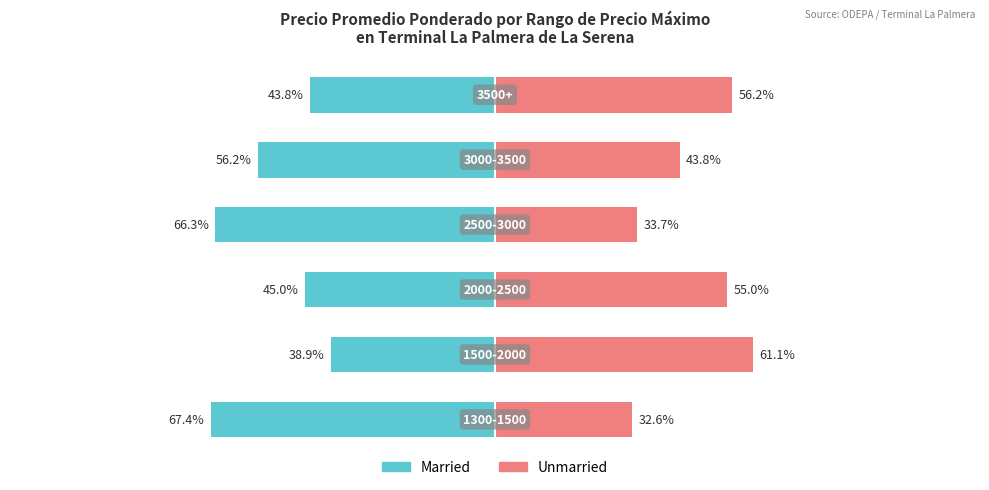

Which series has the largest range (max minus min)?

Married